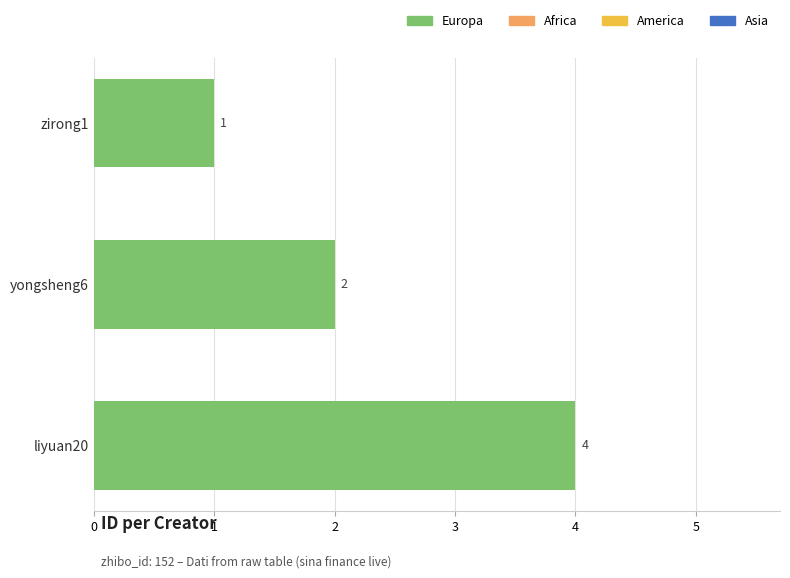

Approximately how many times larger is the value at zirong1 compared to yongsheng6?

0.5